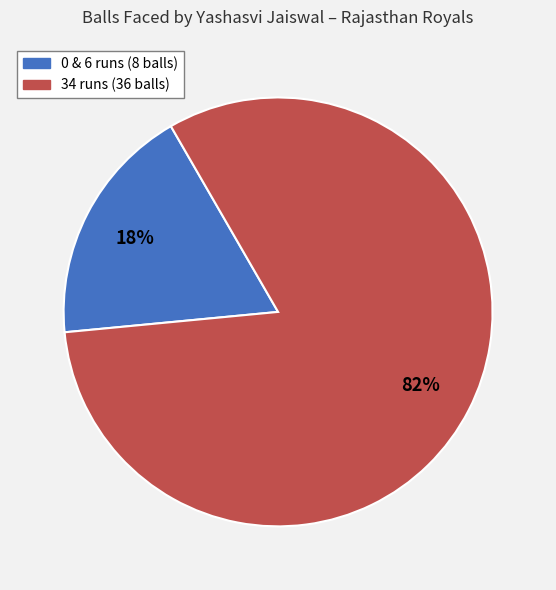

To the nearest percent, what is the average slice percentage?

50%